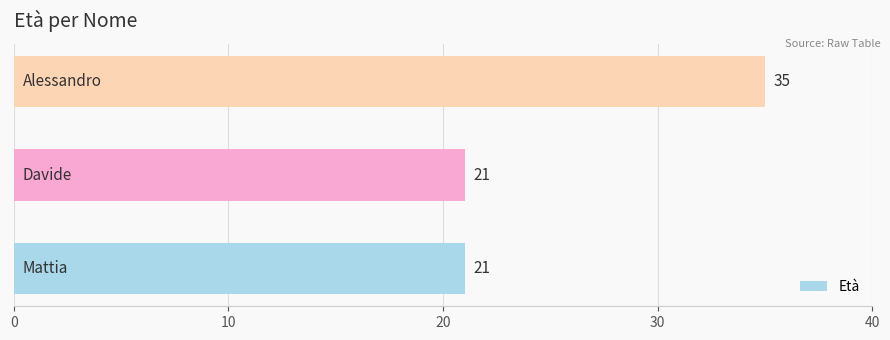

How many values are between 21 and 35?

3